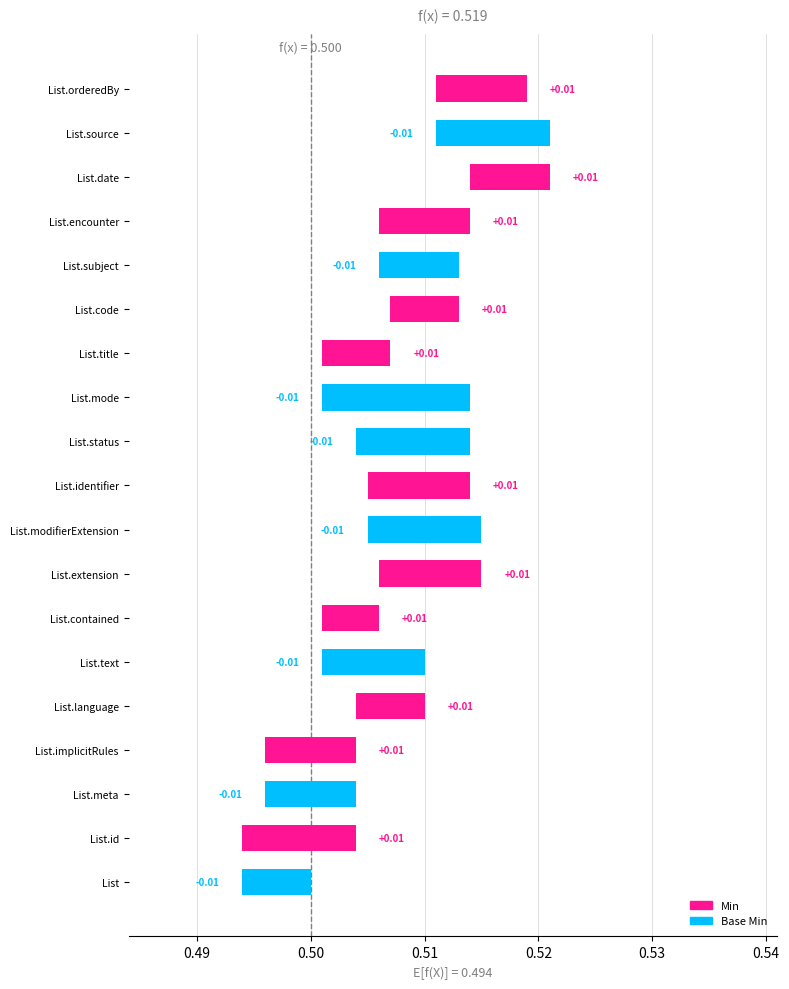

List the series in order of their peak value, lowest first.

Min, Base Min